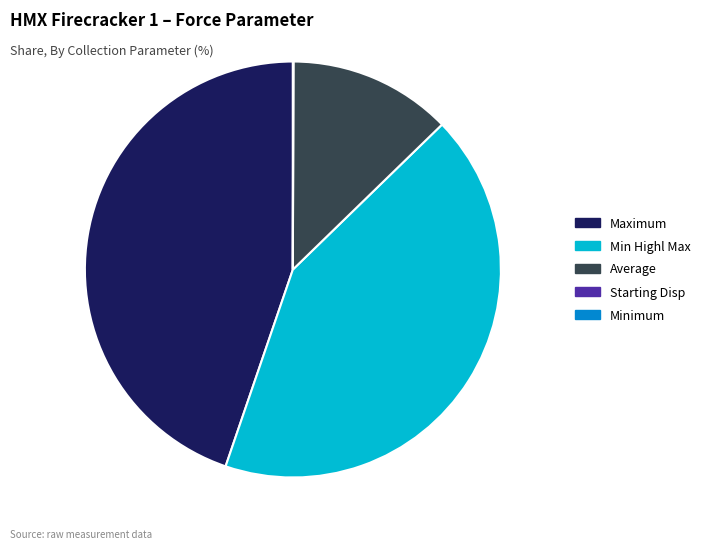

Is there any slice that represents more than half of the pie?

No